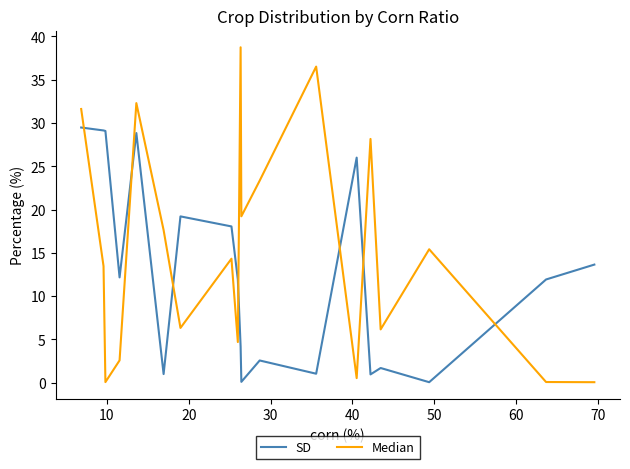

In Median, how many points are higher than both neighbors (excluding endpoints)?

6